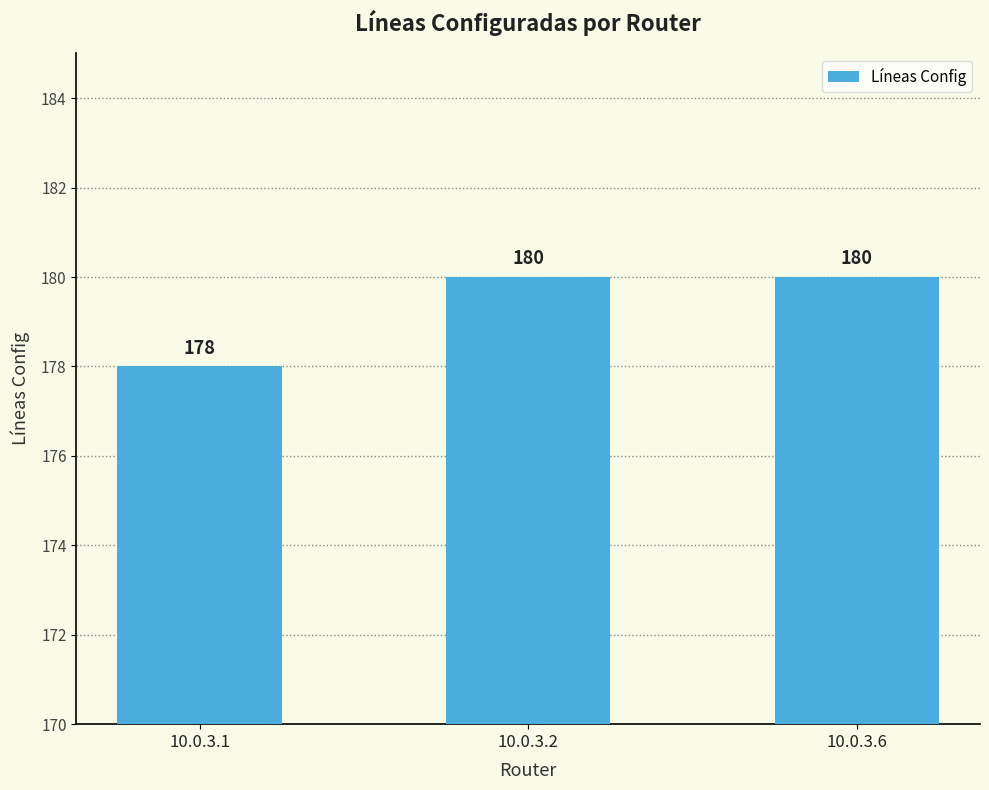

Reading left to right, list all the values displayed in this chart.

178	180	180